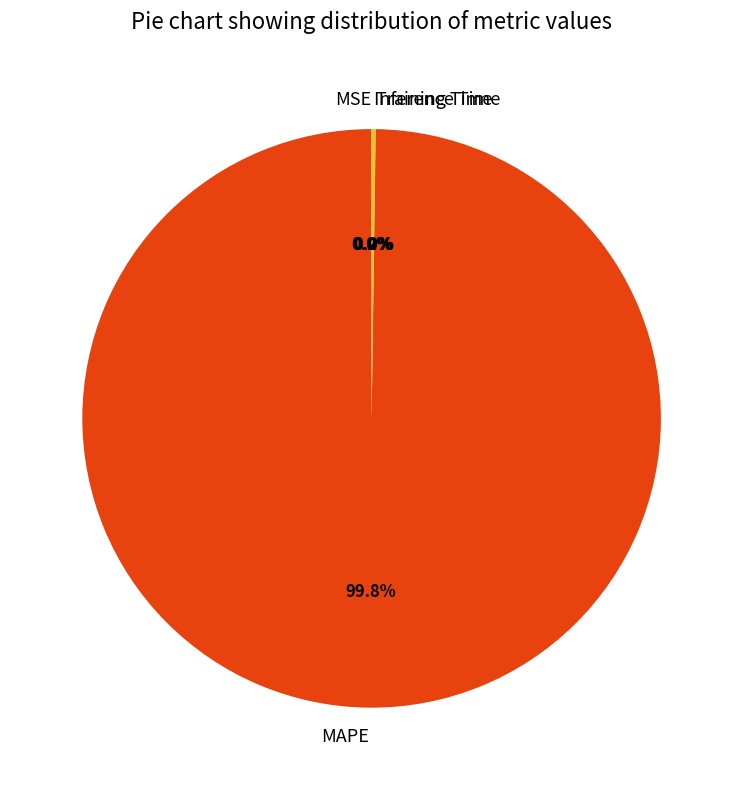

Which category has the biggest portion of the pie?

MAPE